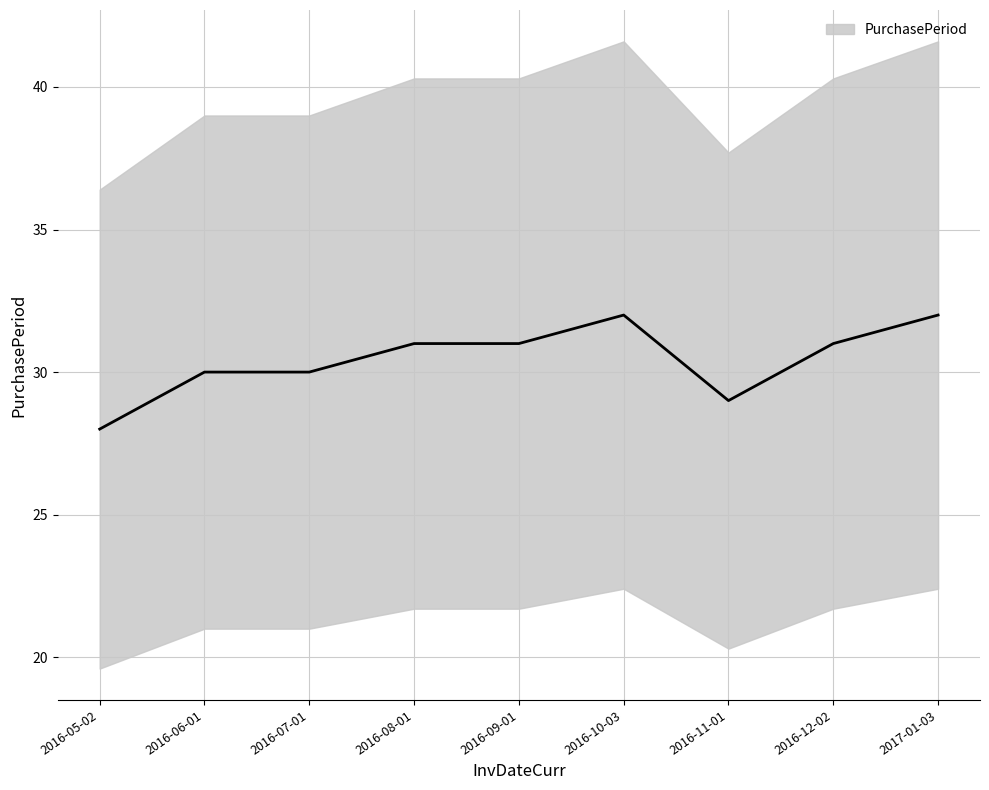

Where is the first local minimum?

2016-11-01